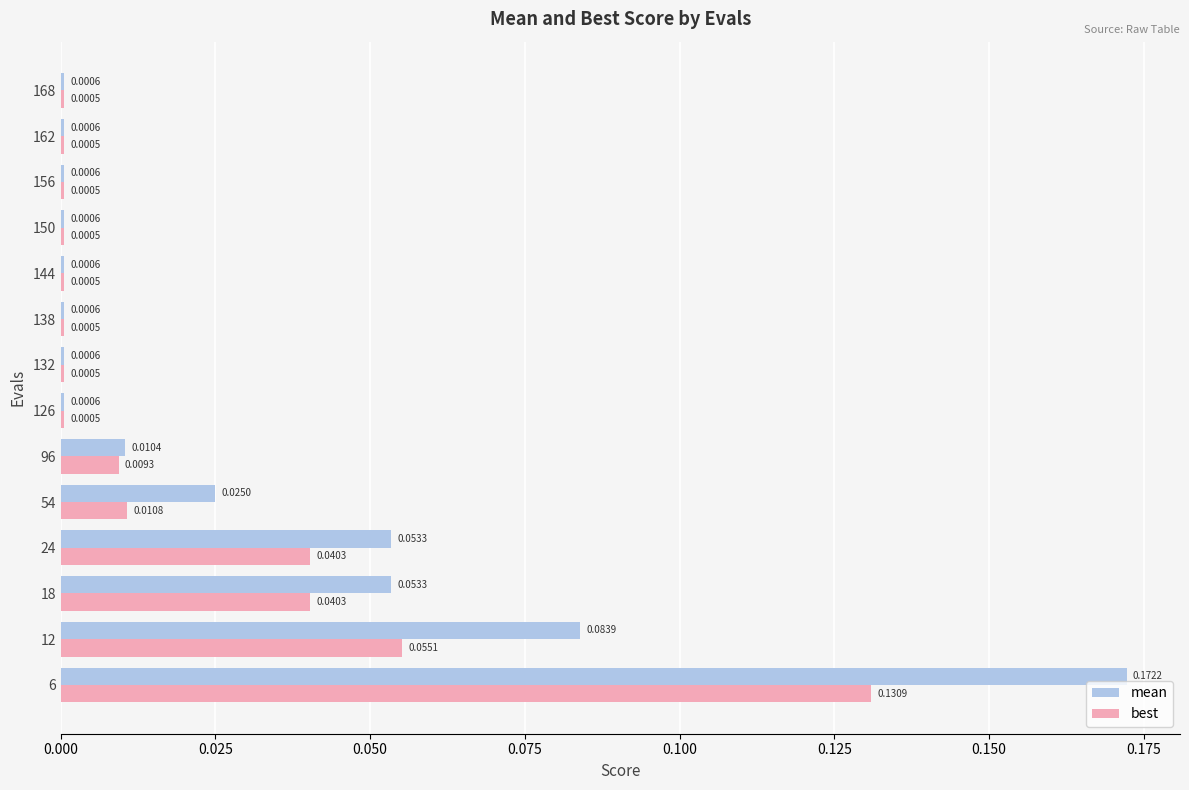

Which series has the largest range (max minus min)?

mean